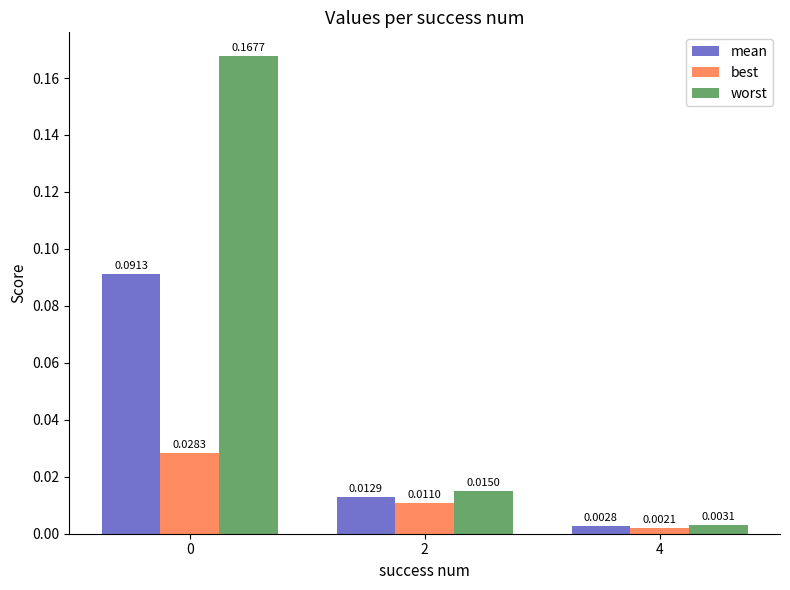

How many groups of bars are there?

3